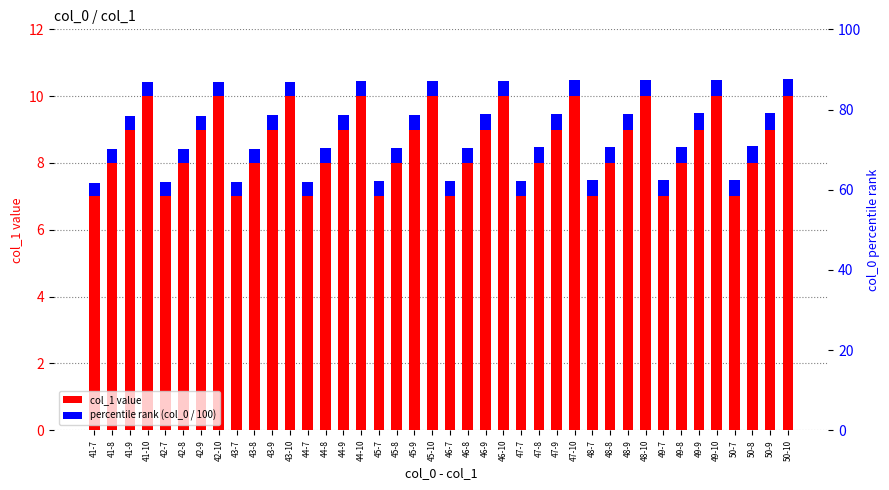

What is the sum of all col_1 value values?

340.0